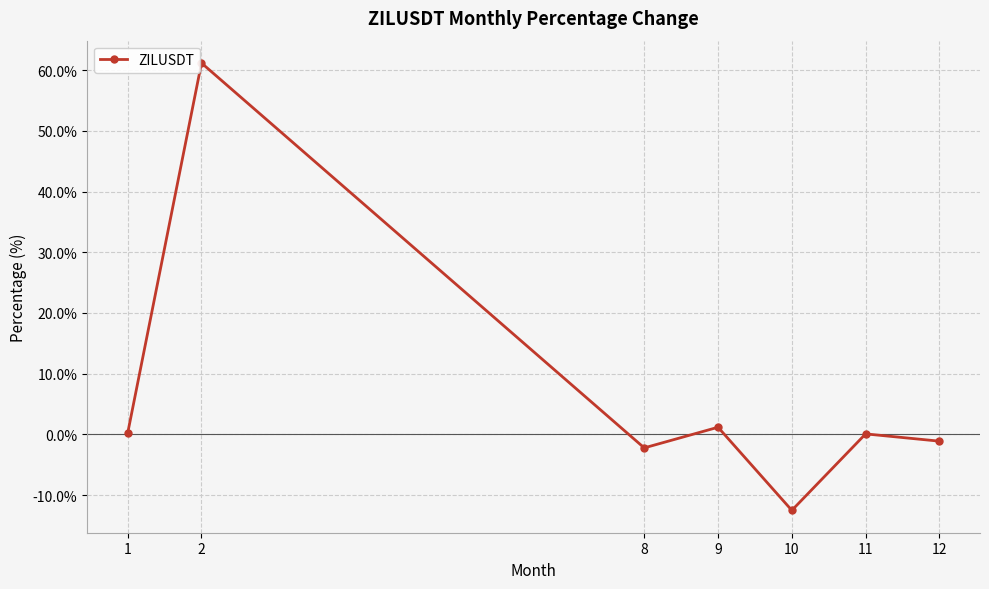

What is the difference between the maximum and second lowest values?

63.4